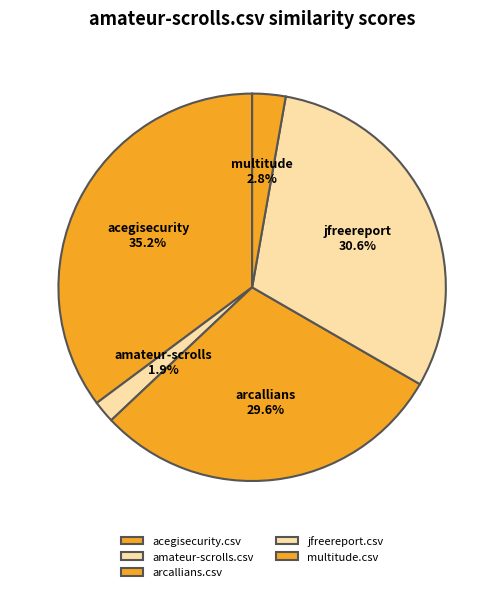

What is the smallest slice in the pie chart?

amateur-scrolls.csv